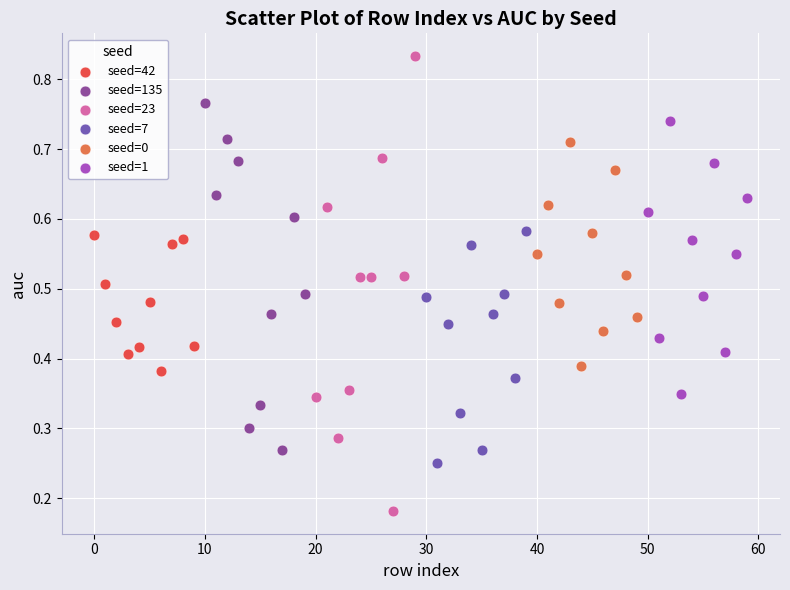

Which series reaches the minimum Y coordinate?

seed=23